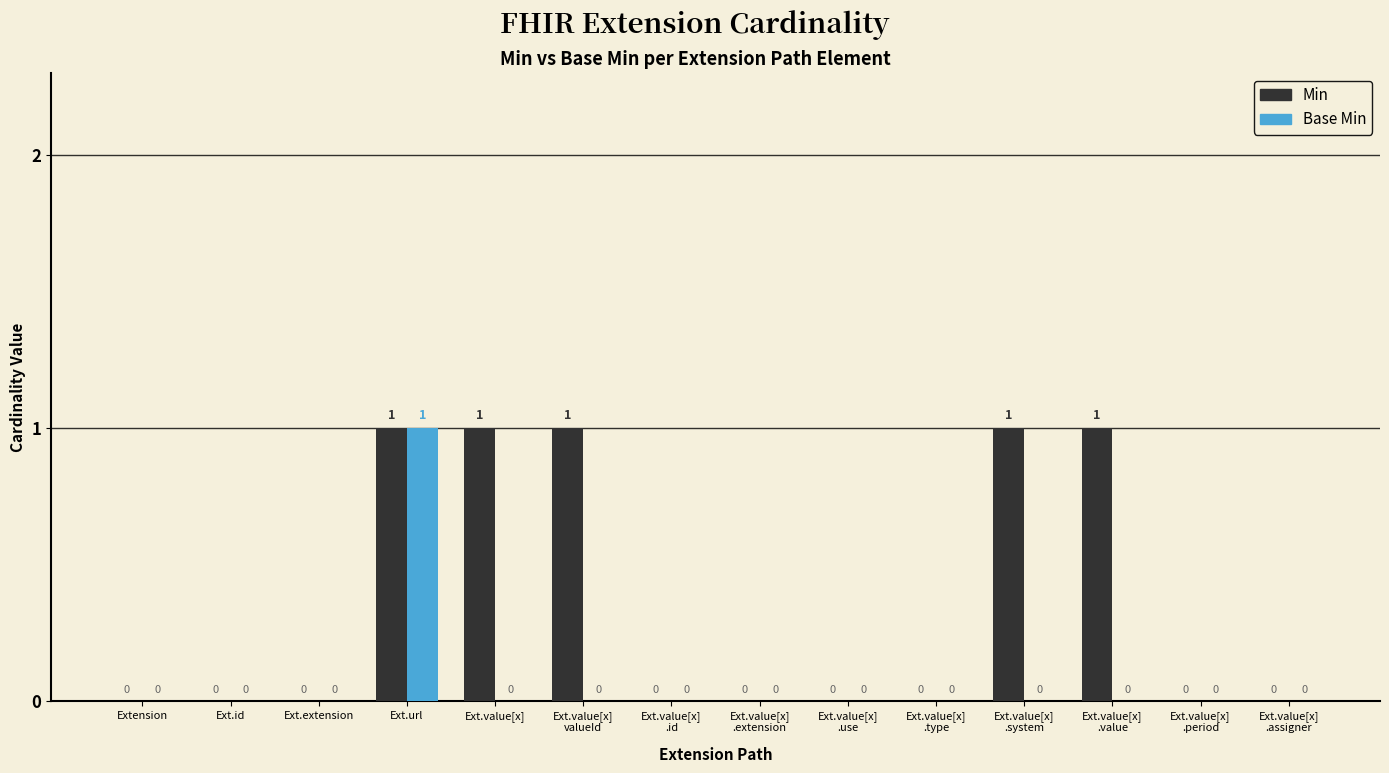

Reading left to right, transcribe all the data shown in this chart.

Min: Extension=0	Ext.id=0	Ext.extension=0	Ext.url=1	Ext.value[x]=1	Ext.value[x]
valueId=1	Ext.value[x]
.id=0	Ext.value[x]
.extension=0	Ext.value[x]
.use=0	Ext.value[x]
.type=0	Ext.value[x]
.system=1	Ext.value[x]
.value=1	Ext.value[x]
.period=0	Ext.value[x]
.assigner=0
Base Min: Extension=0	Ext.id=0	Ext.extension=0	Ext.url=1	Ext.value[x]=0	Ext.value[x]
valueId=0	Ext.value[x]
.id=0	Ext.value[x]
.extension=0	Ext.value[x]
.use=0	Ext.value[x]
.type=0	Ext.value[x]
.system=0	Ext.value[x]
.value=0	Ext.value[x]
.period=0	Ext.value[x]
.assigner=0